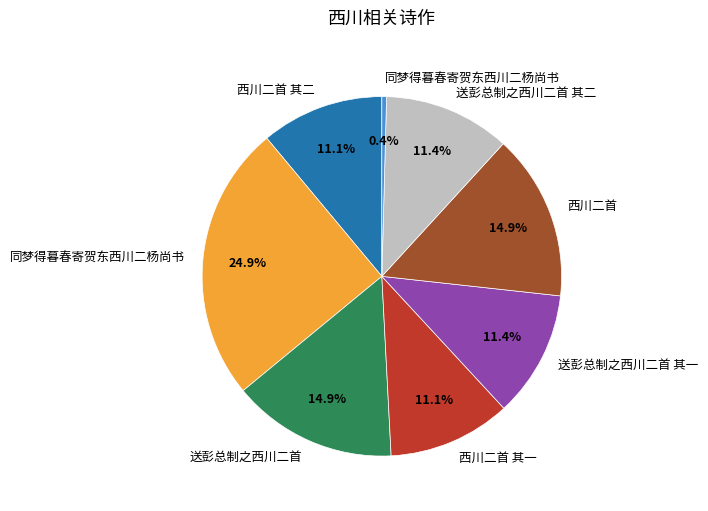

Is there any slice that represents more than half of the pie?

No